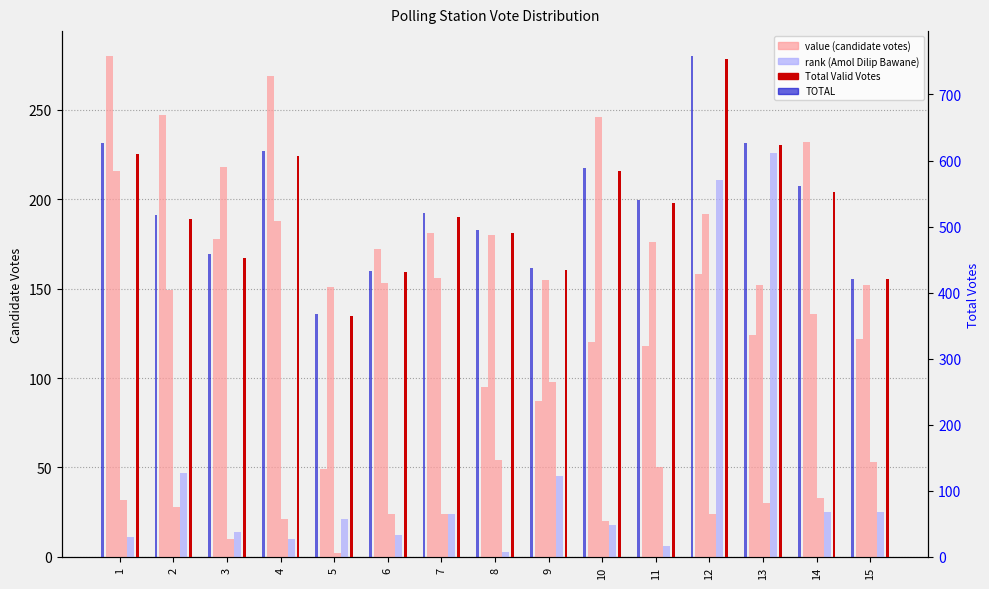

The Amol Dilip Bawane series shows 211 at 12. True or false?

True